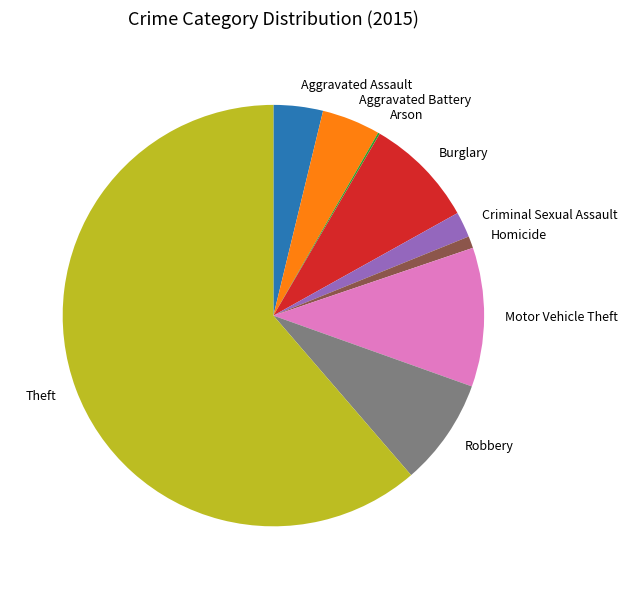

The Homicide slice represents 11% of the pie. True or false?

False